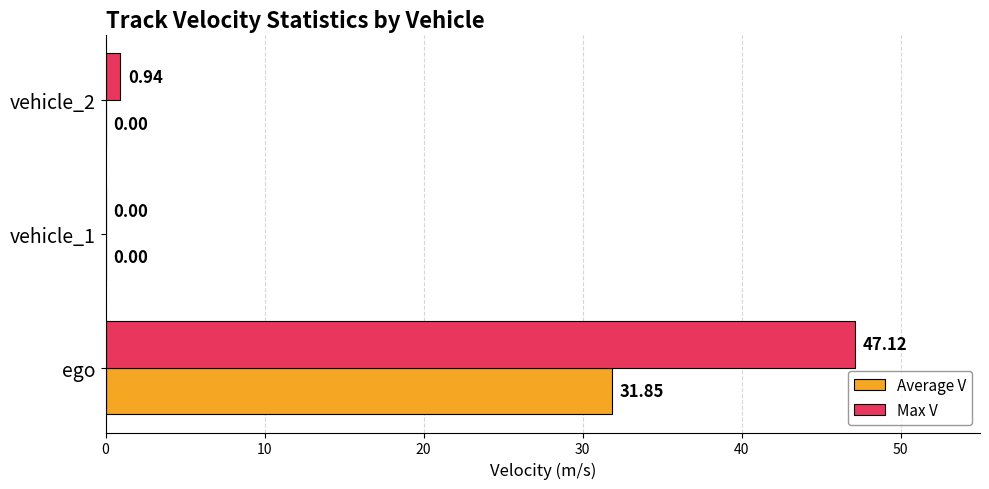

How many values in Average V are above zero?

1